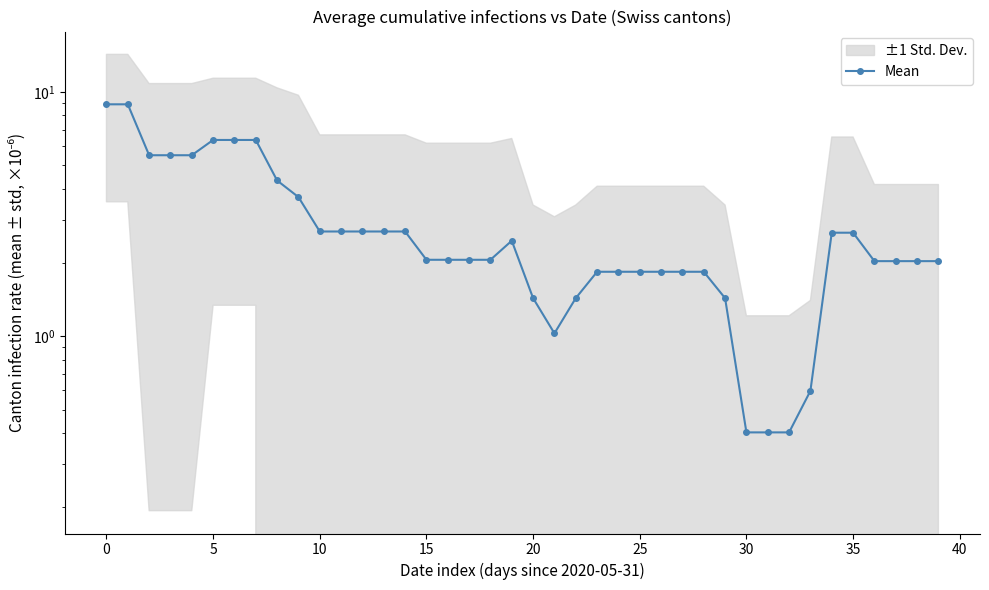

The value at 38 is 2.0. True or false?

True